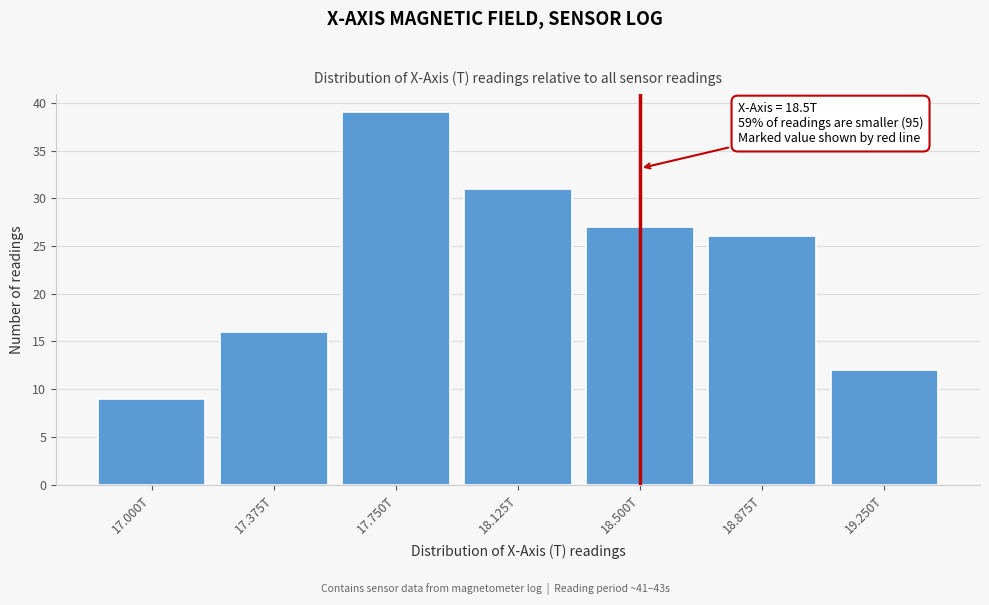

Reading left to right, what are all the values shown in this chart?

17.000T=9	17.375T=16	17.750T=39	18.125T=31	18.500T=27	18.875T=26	19.250T=12